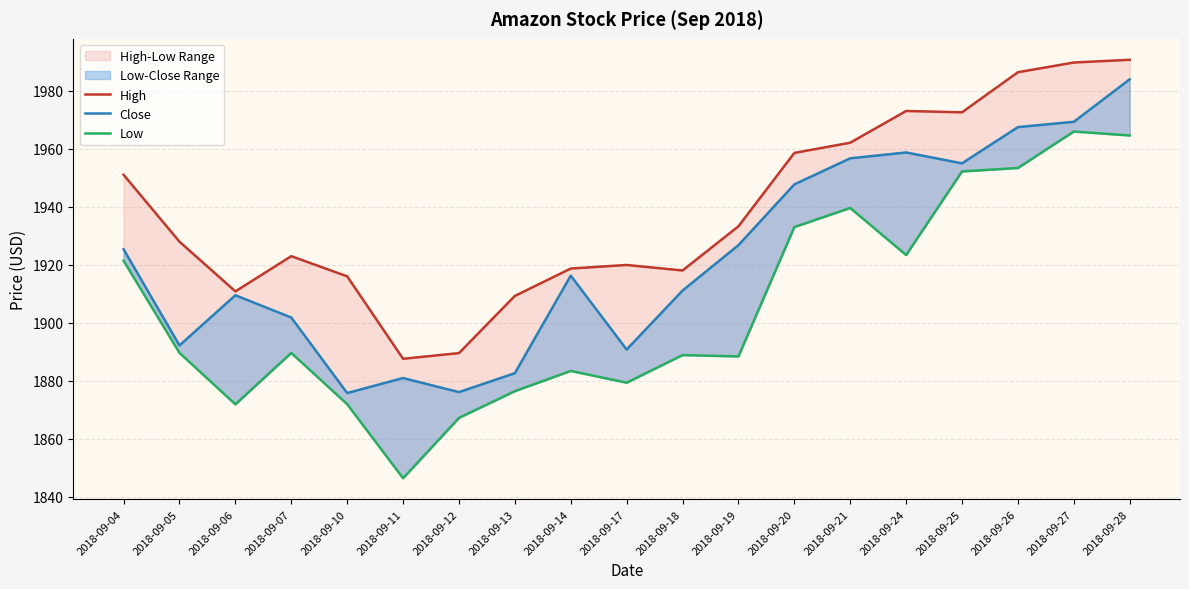

At 2018-09-26, list the series in order from largest to smallest.

High, Close, Low